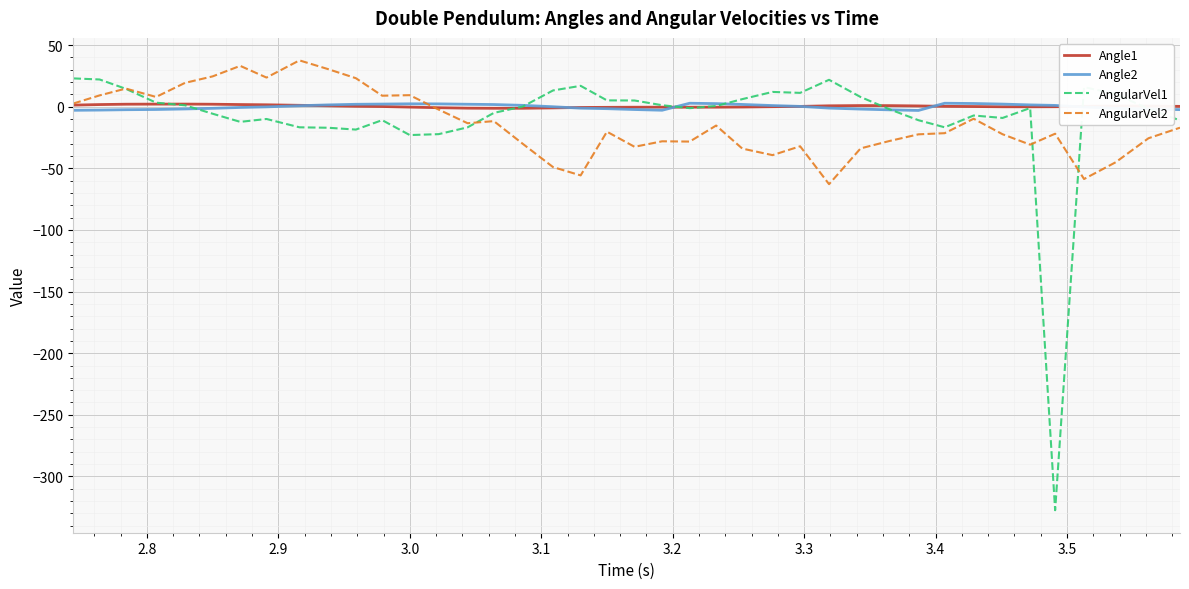

What is the smallest value displayed?

-327.4